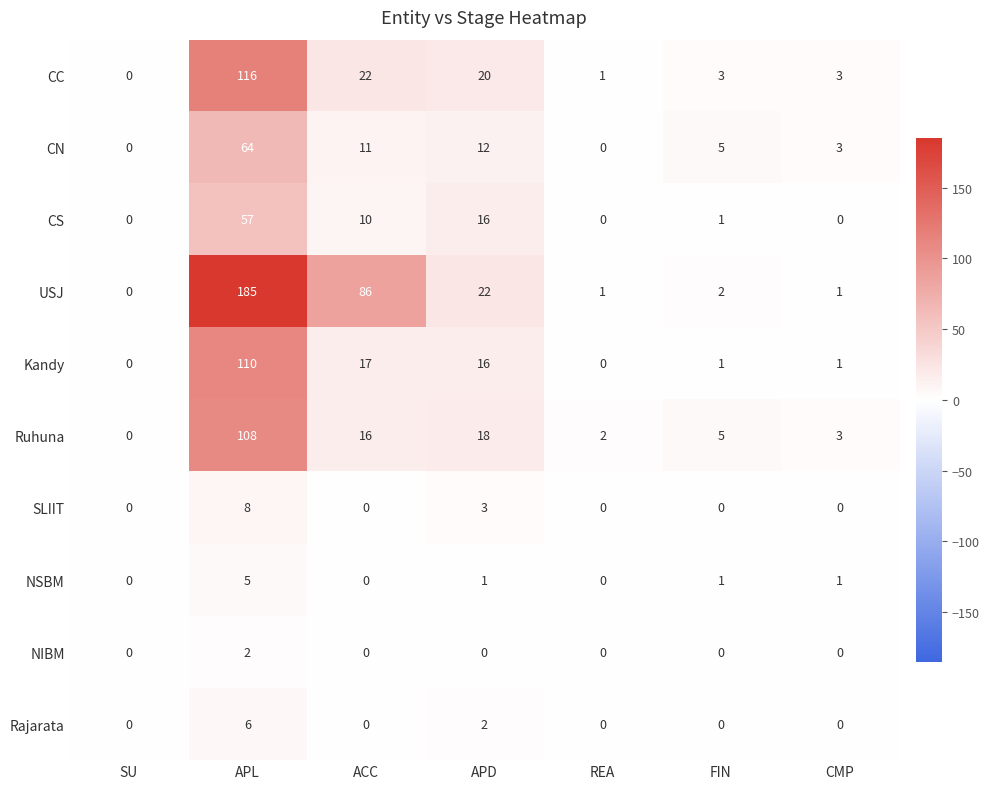

What is the total value across all series at ACC?

162